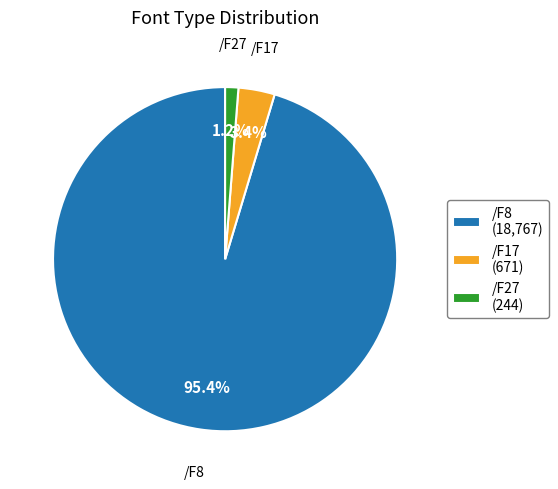

Does any single category account for the majority?

Yes